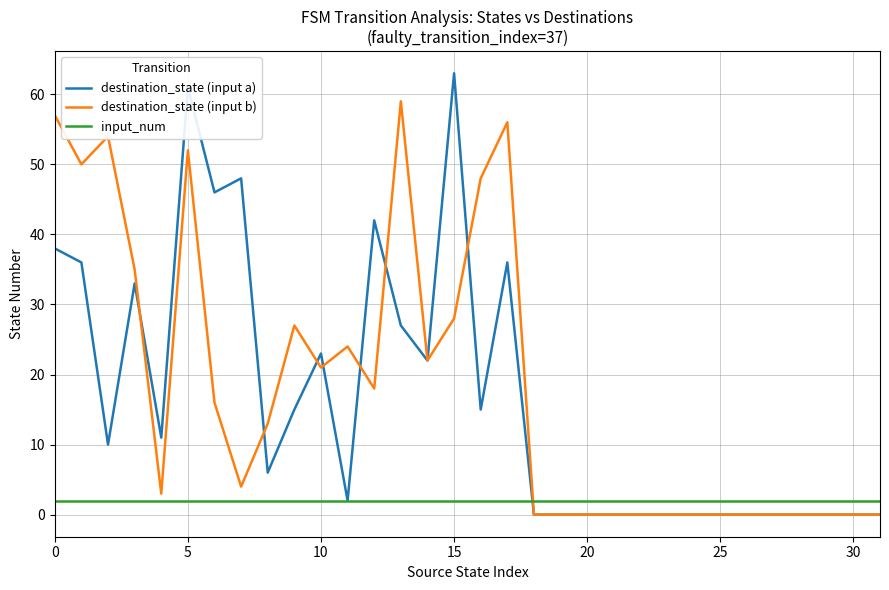

After their last crossing, which series has the higher values: destination_state (input b) or input_num?

input_num